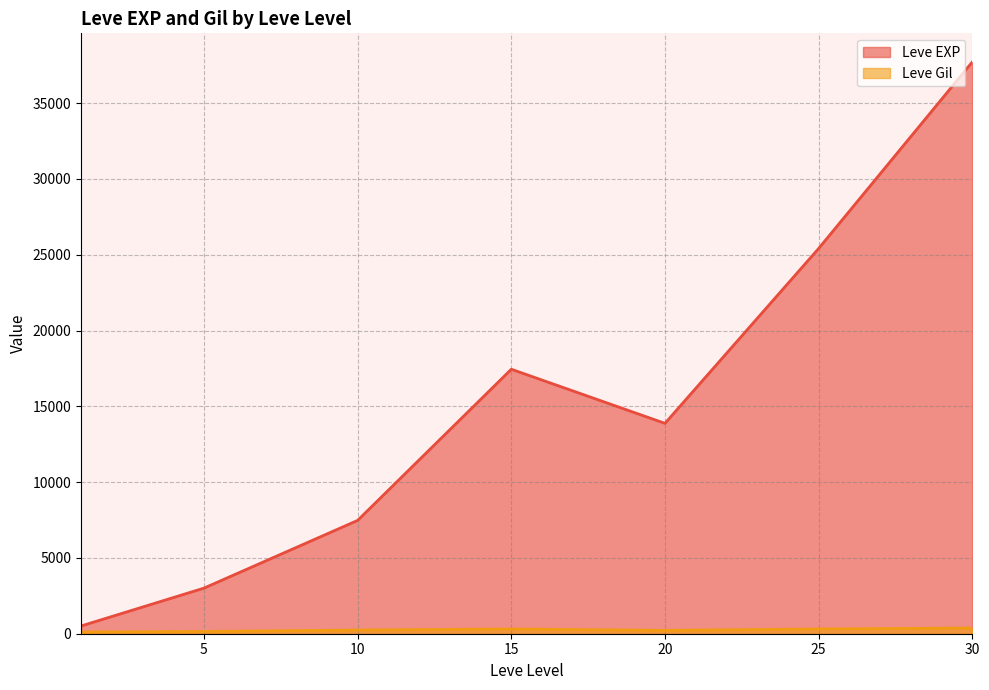

What is the highest value of the Leve EXP series?

37715.0